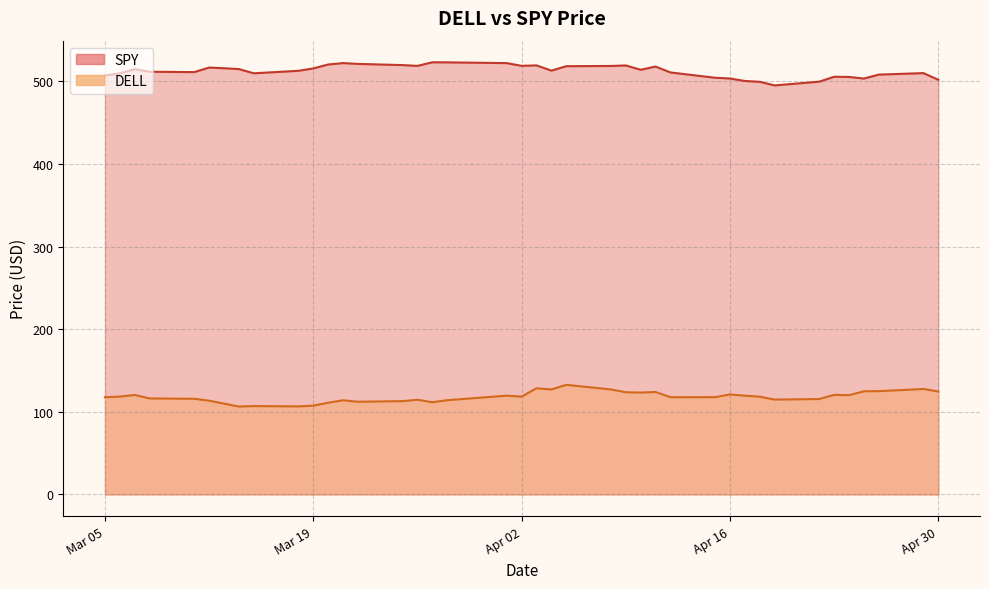

What is the average value of the SPY series?

512.5